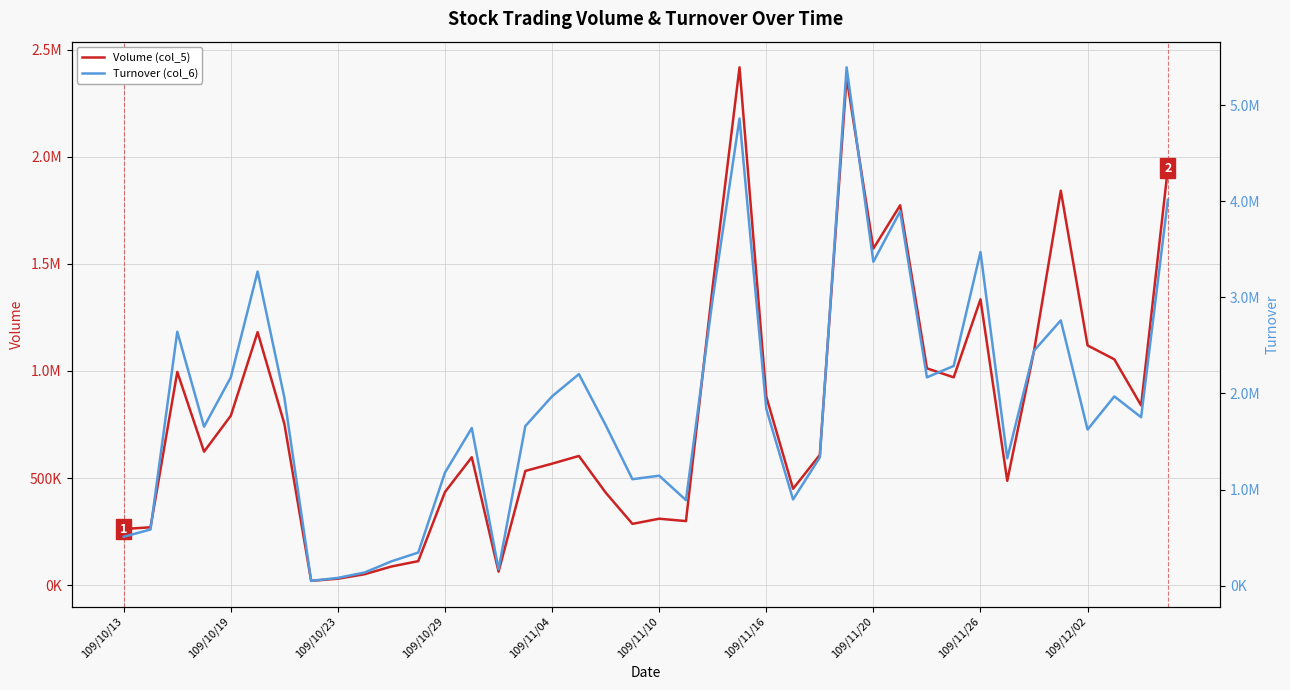

What is the approximate value of Volume (col_5) at 17, to the nearest 10?

603000